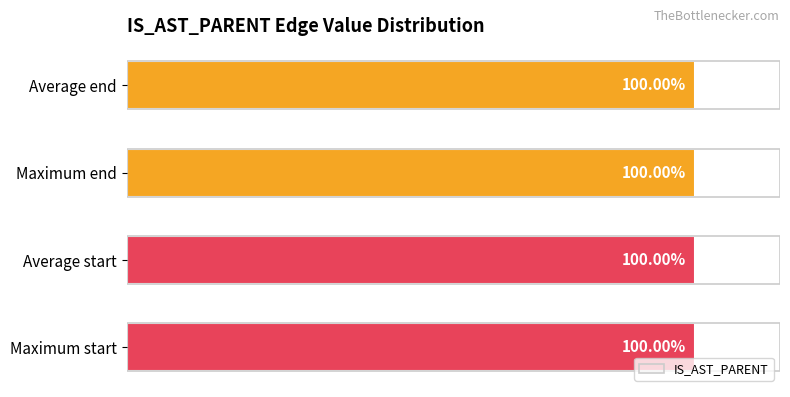

At which label is the value closest to 99?

Average start